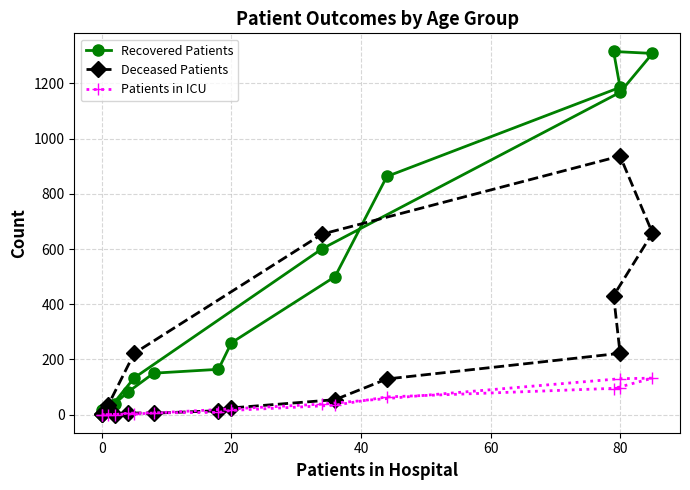

The value of Deceased Patients at 0 is 0. True or false?

True